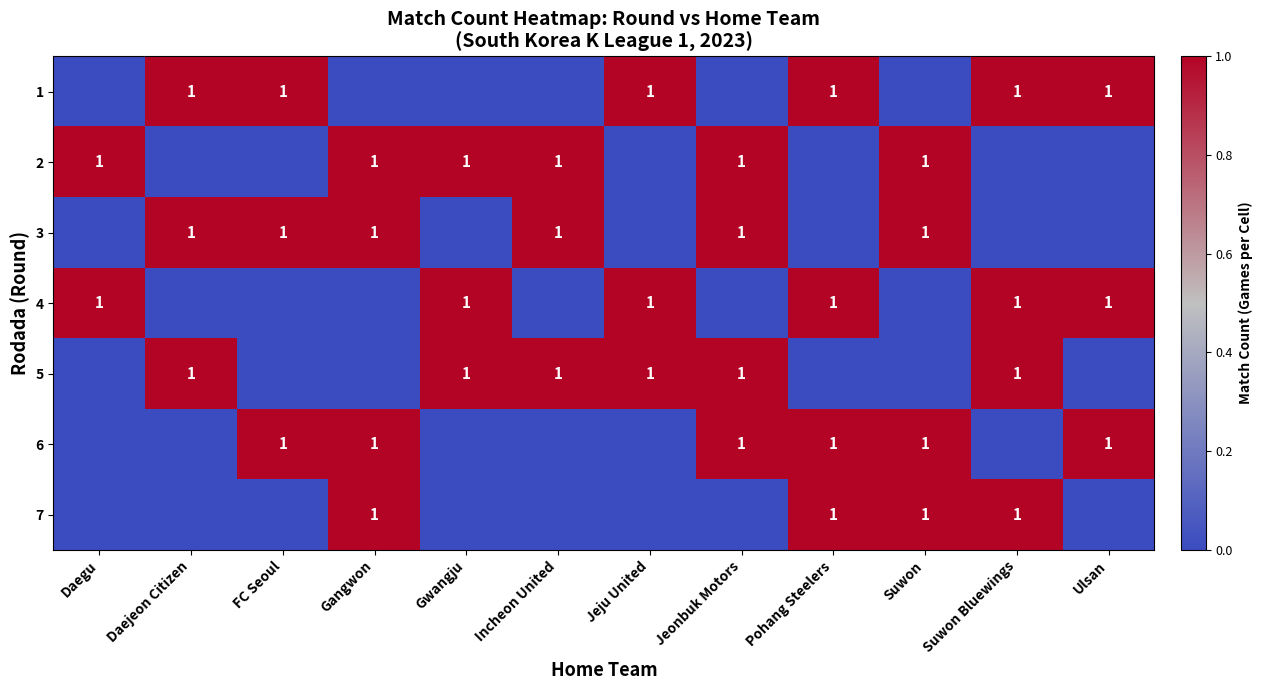

Reading right to left, transcribe all the data shown in this chart.

row_0: 1	1	0	1	0	1	0	0	0	1	1	0
row_1: 0	0	1	0	1	0	1	1	1	0	0	1
row_2: 0	0	1	0	1	0	1	0	1	1	1	0
row_3: 1	1	0	1	0	1	0	1	0	0	0	1
row_4: 0	1	0	0	1	1	1	1	0	0	1	0
row_5: 1	0	1	1	1	0	0	0	1	1	0	0
row_6: 0	1	1	1	0	0	0	0	1	0	0	0